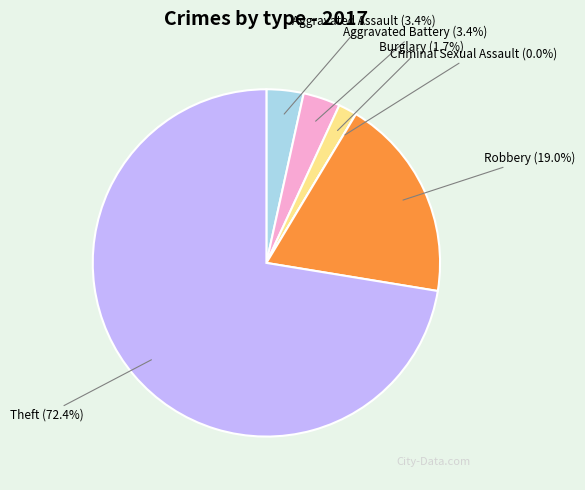

To the nearest percent, what is the difference between the largest and smallest slice percentages?

72%